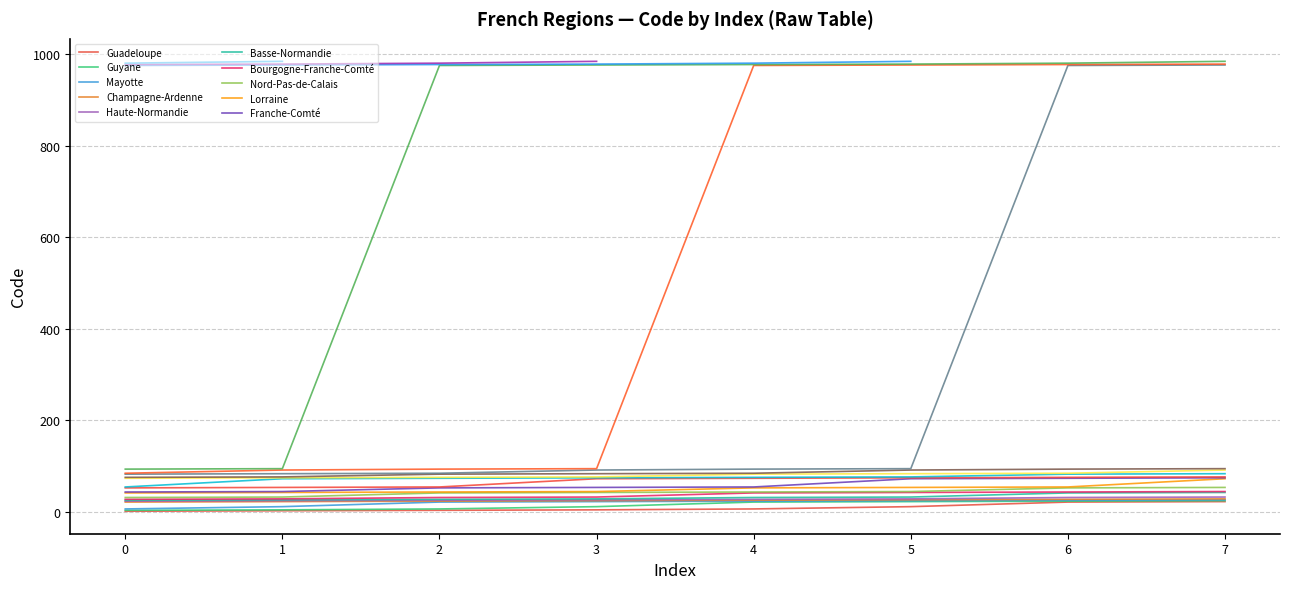

Which category has the highest value across all series?

1